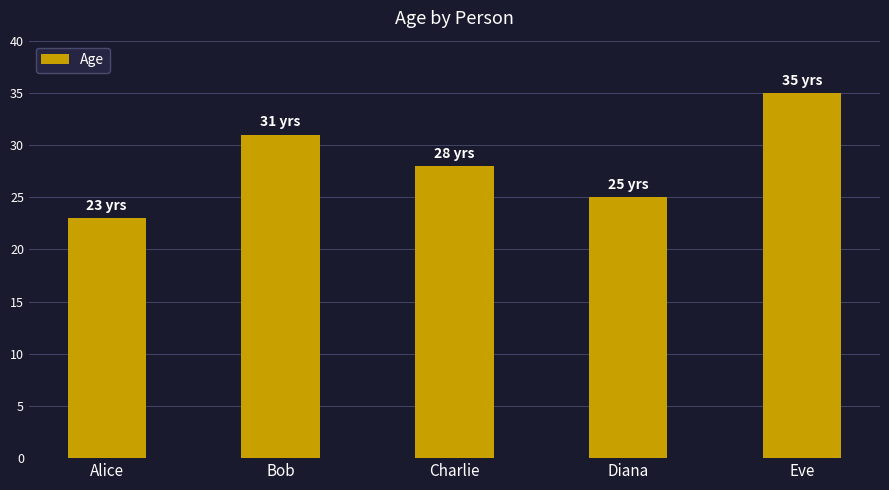

Rank the categories by value from highest to lowest.

Eve, Bob, Charlie, Diana, Alice